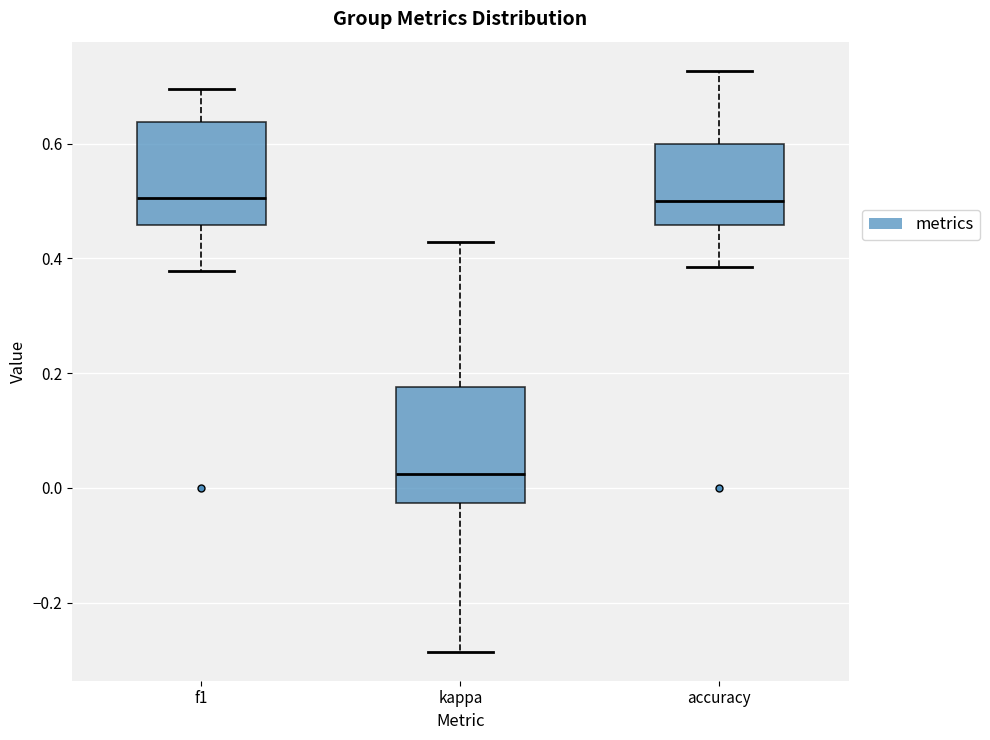

Reading left to right, read every box against the y-axis: the position of its median line, the range the box covers, and the ends of its whiskers. The values are not printed on the chart, so give them approximately, as read against the axis.

f1: median 0.50, box 0.46 to 0.64, whiskers 0.38 to 0.70
kappa: median 0.02, box -0.02 to 0.18, whiskers -0.28 to 0.42
accuracy: median 0.50, box 0.46 to 0.60, whiskers 0.38 to 0.72